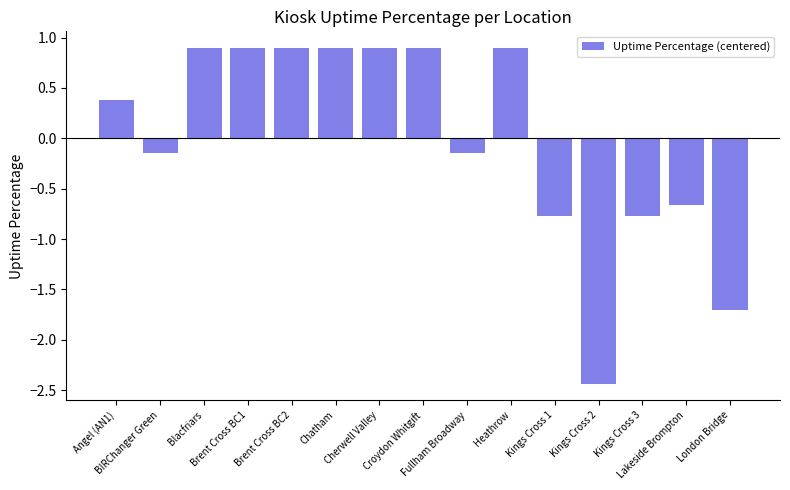

What is the maximum value shown in the chart?

0.9